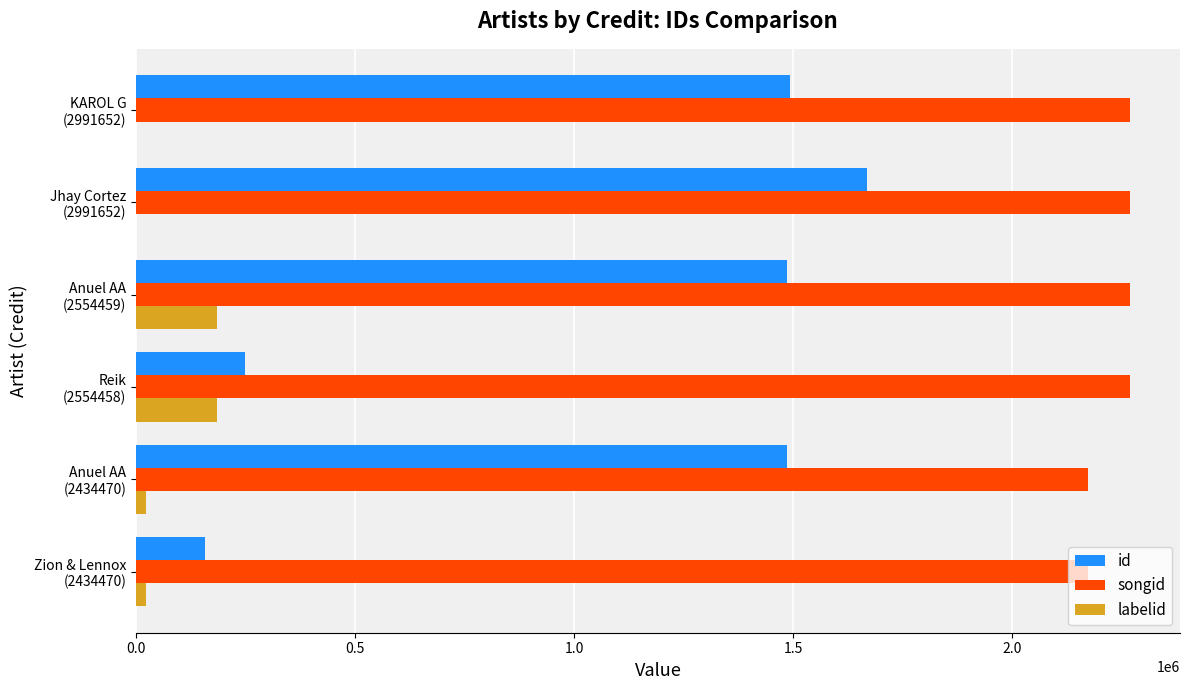

Which series has the largest total across all categories?

songid